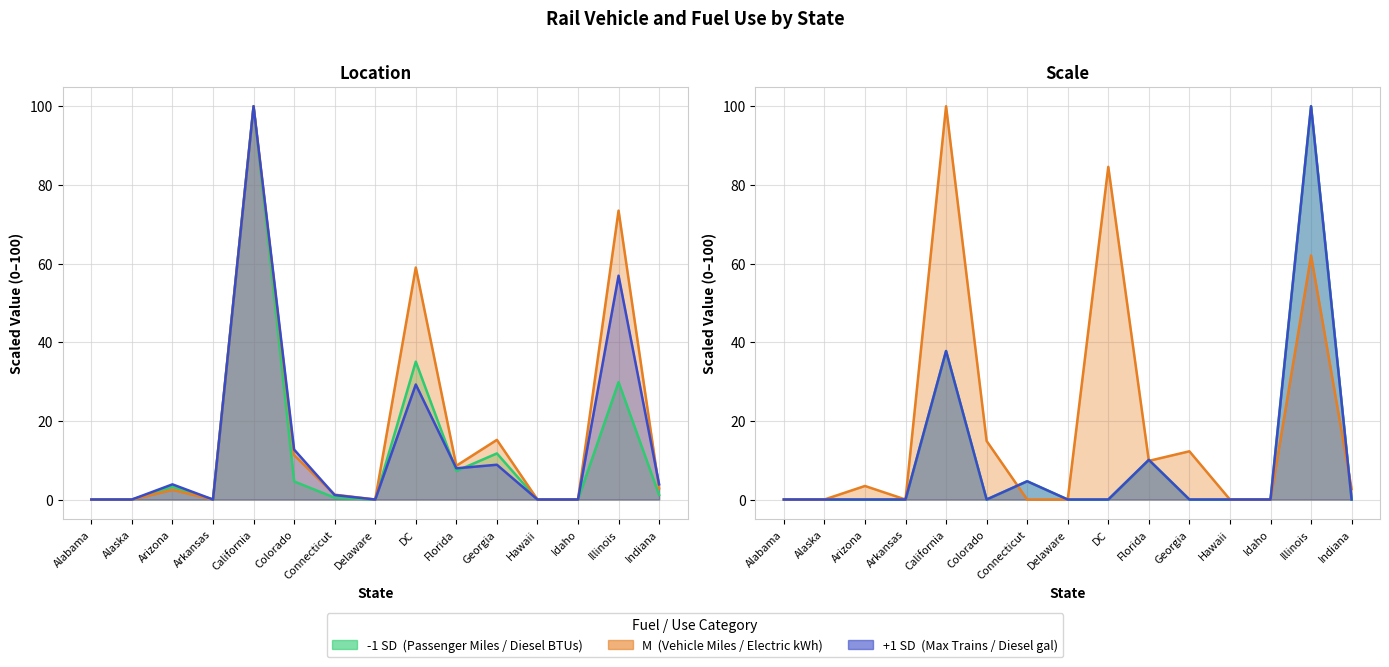

What is the label of the 8th point from the right?

Delaware